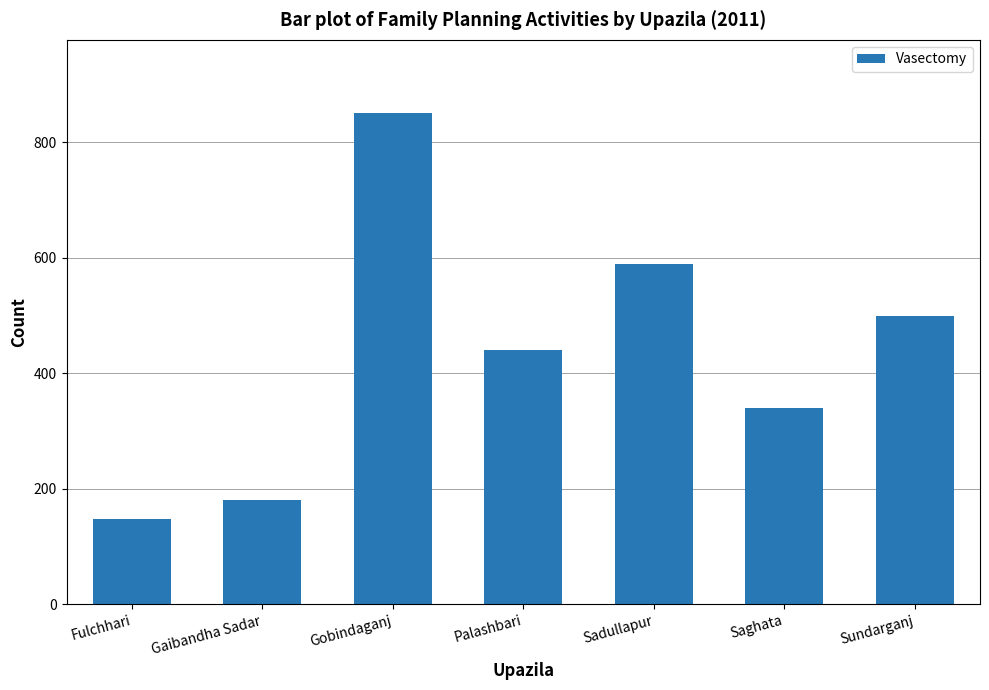

Reading left to right, what are all the values shown in this chart?

148	180	850	440	590	340	500